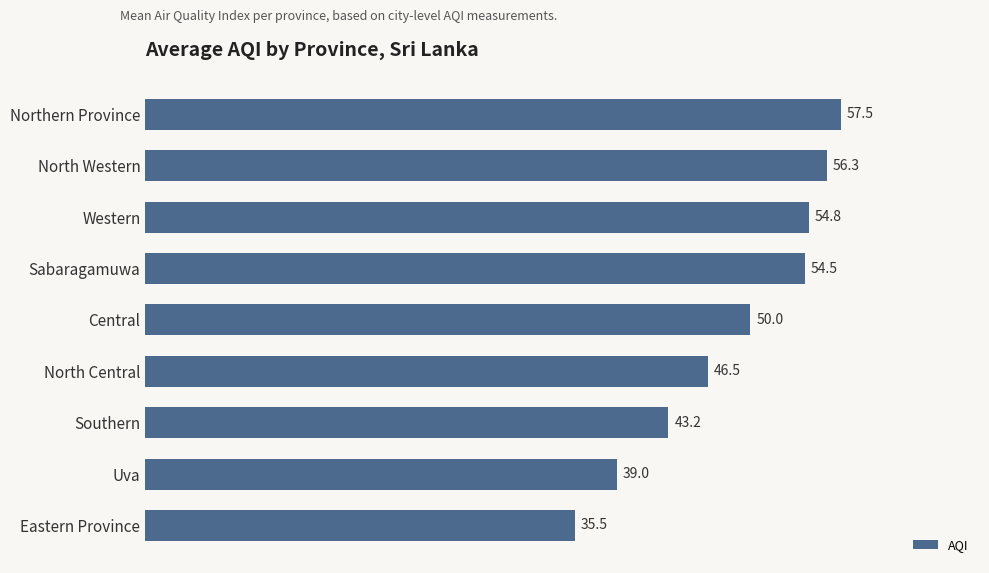

What is the ratio of the value at Western to the value at North Western?

1.0